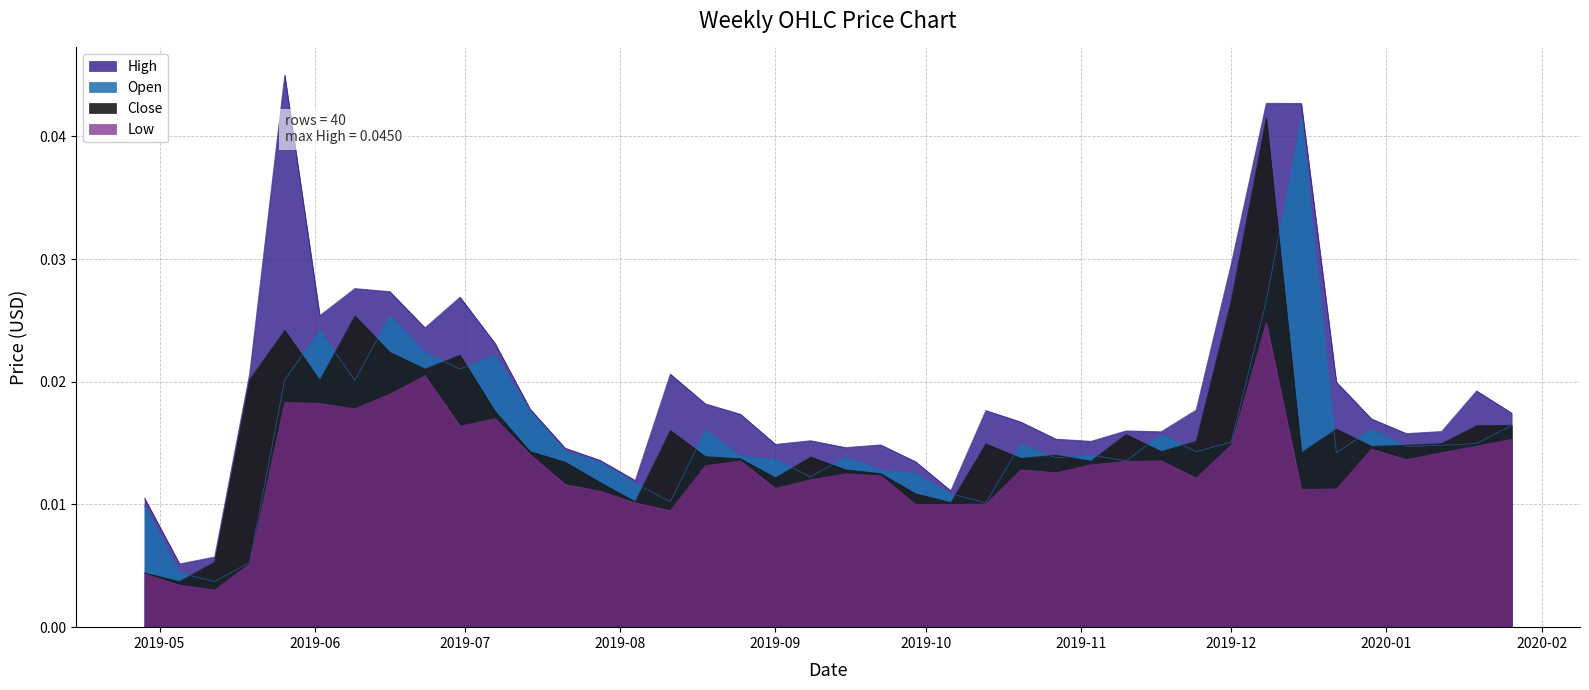

What is the label of the 15th point from the left?

2019-08-04